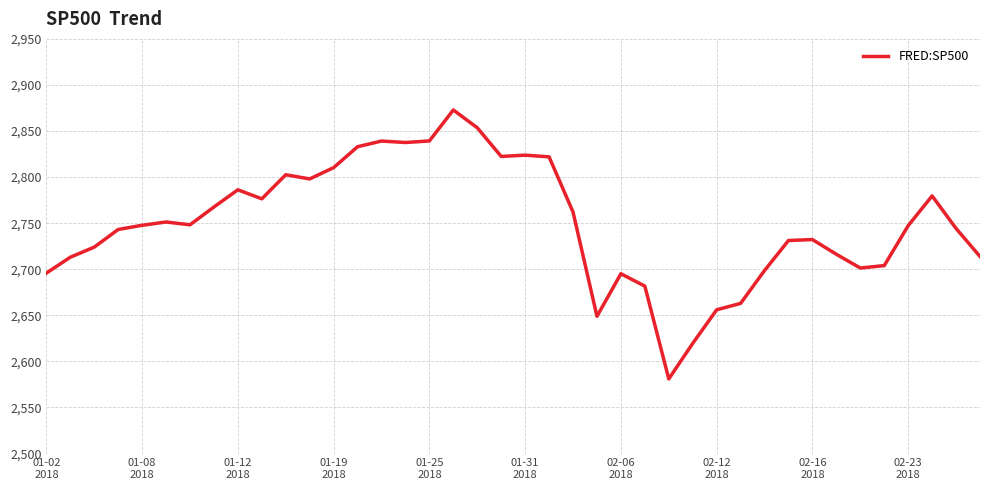

Does the chart have visible grid lines?

Yes